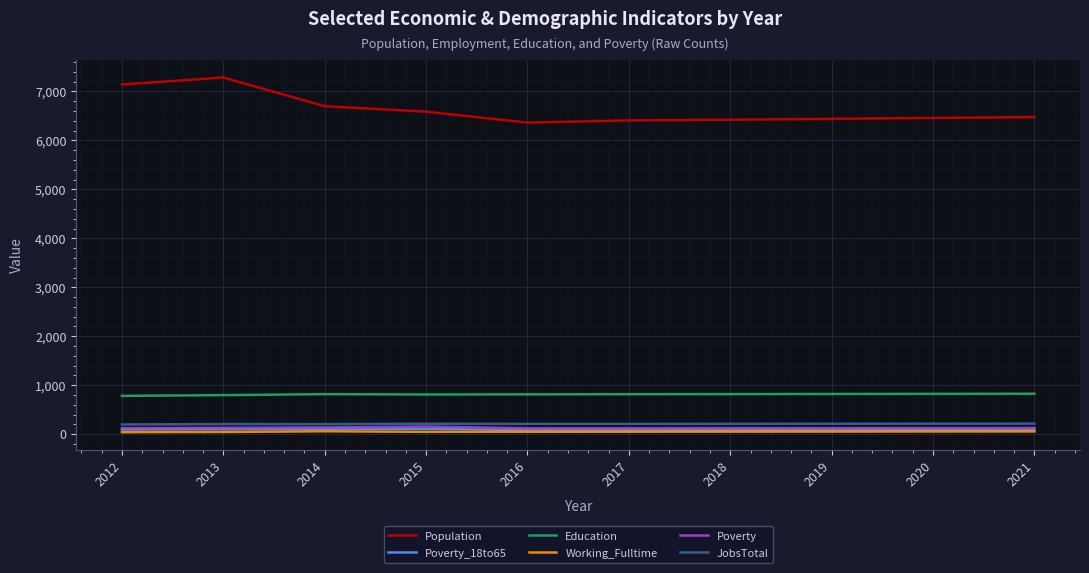

What is the difference between the Education values at 2012 and 2019?

39